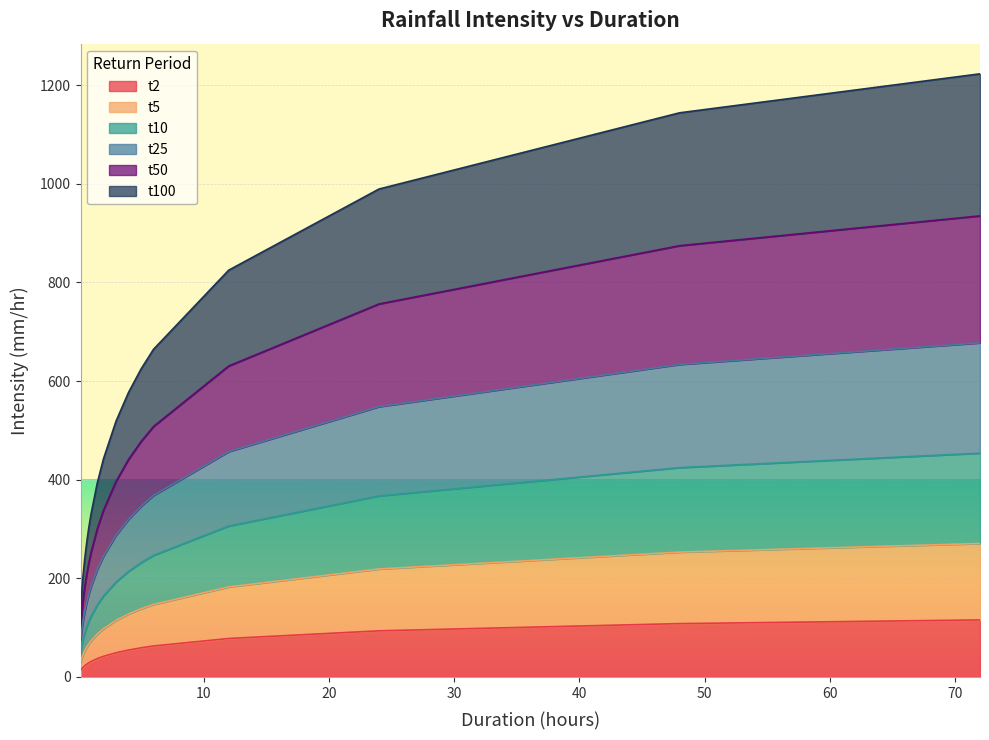

What is the sum of all t2 values?

839.9